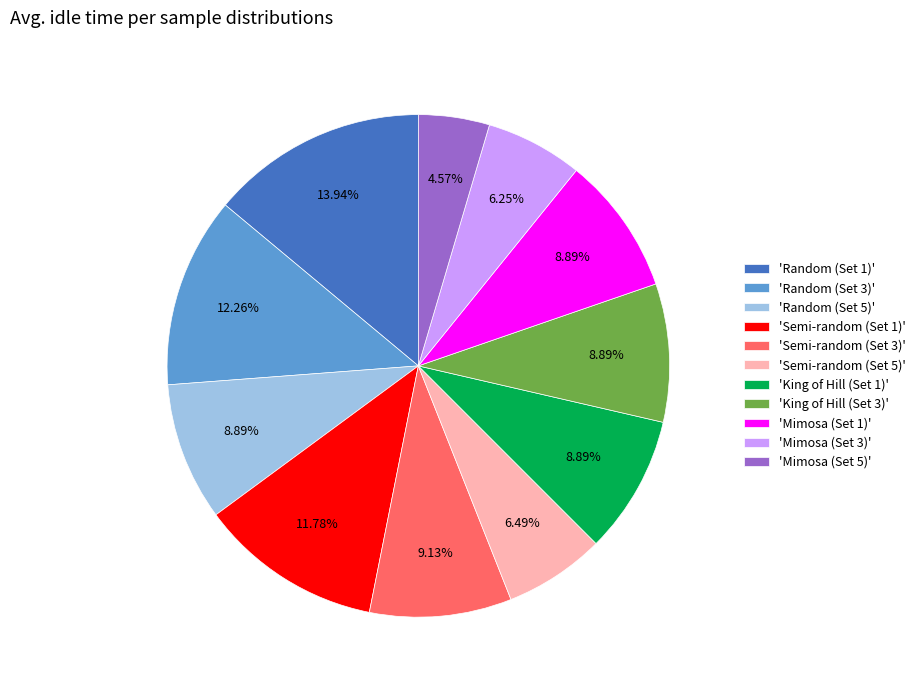

Between 'Random (Set 1)' and 'Mimosa (Set 1)', which is larger?

'Random (Set 1)'